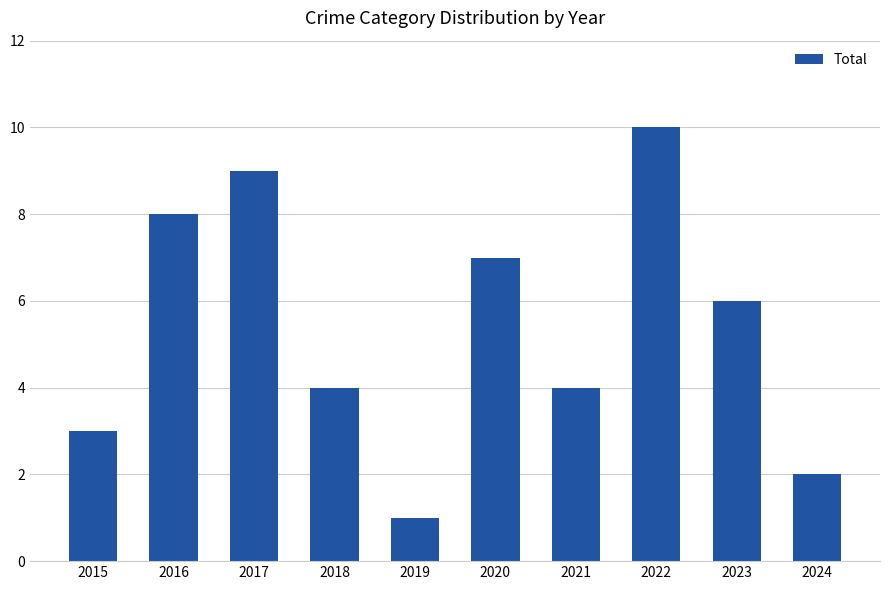

At which category does the chart reach its peak across all series?

2022